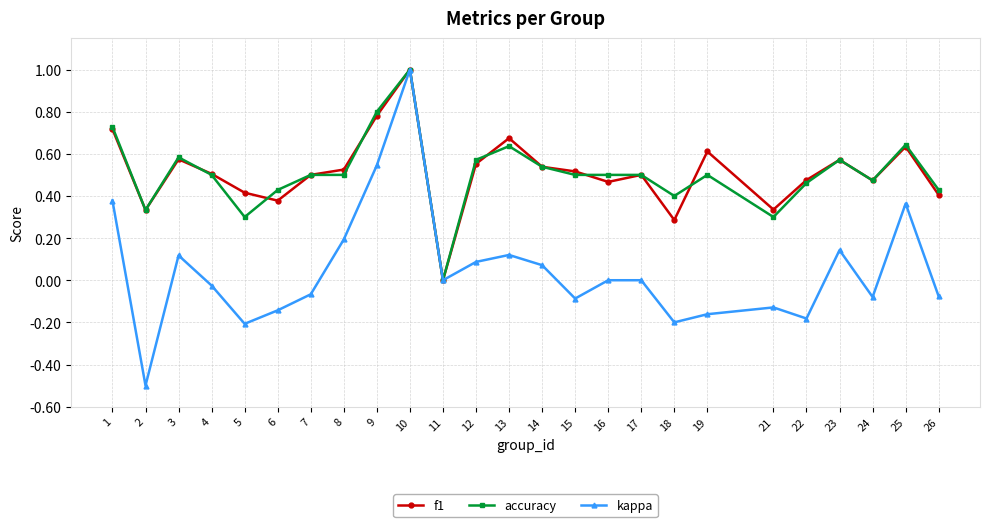

Where is the first local maximum for kappa?

3